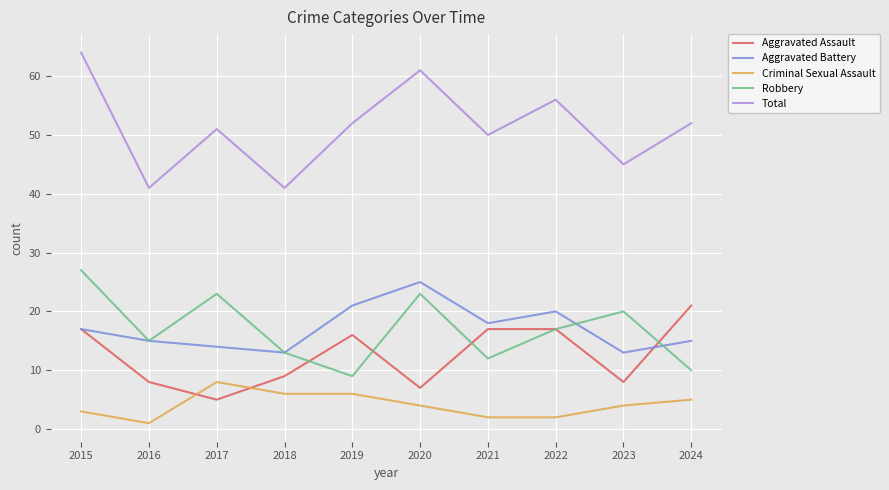

What is the total value across all series at 2023?

90